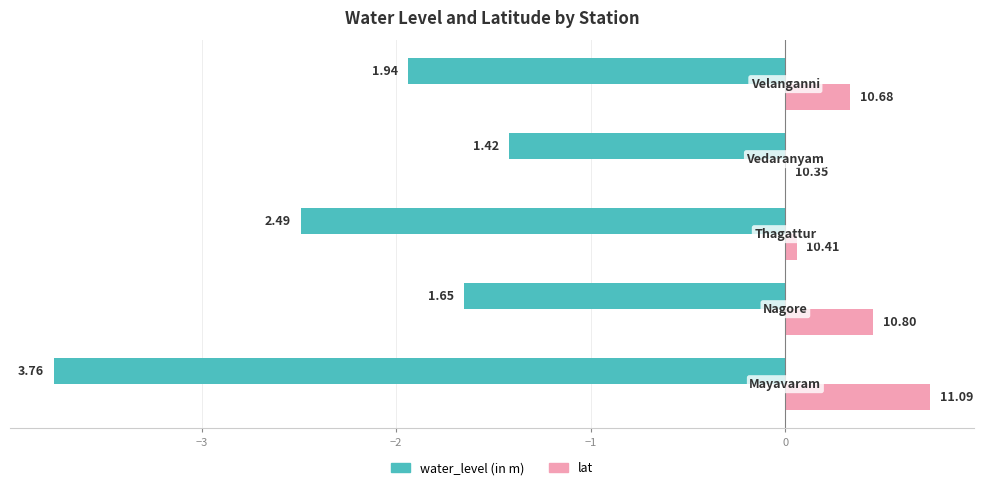

What are all the series names shown in the legend?

water_level (in m), lat